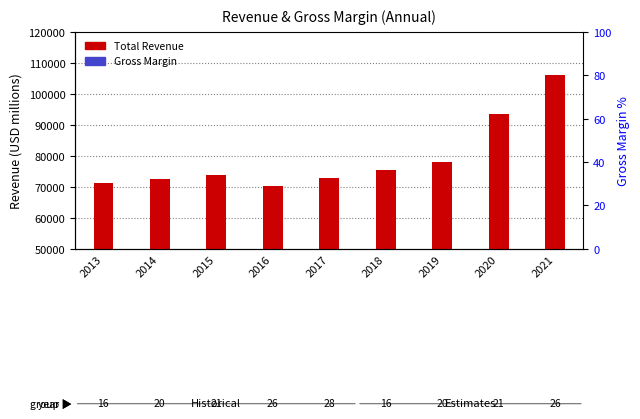

What is the difference between the GM % values at 2013 and 2020?

0.5